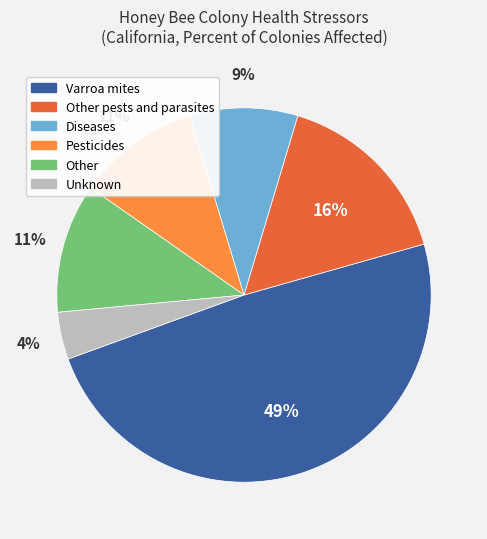

To the nearest percent, what is the difference between the largest and smallest slice percentages?

45%